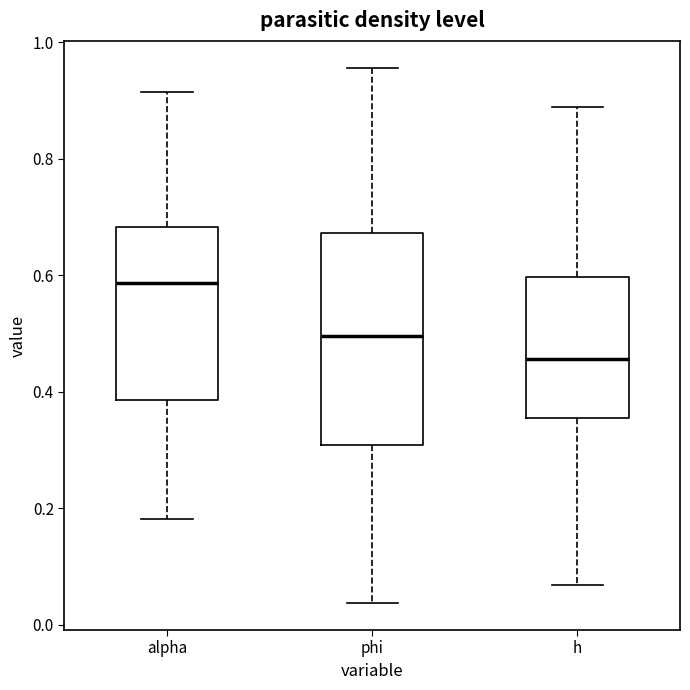

Which box is the tallest, from its lower edge to its upper edge?

phi